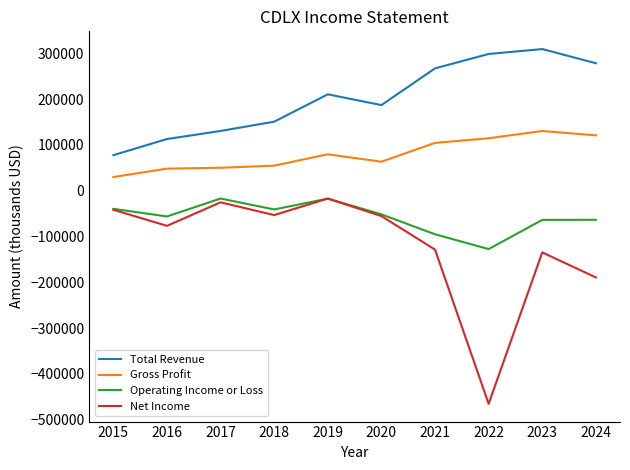

Which series has the widest spread of values?

Net Income